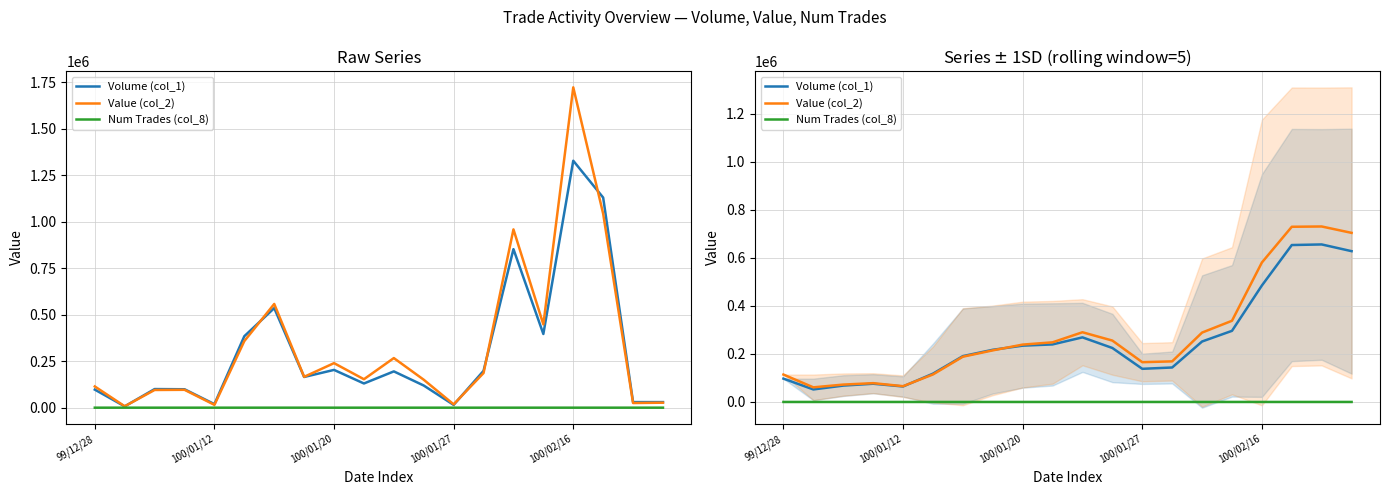

Which series has the largest total across all categories?

Value (col_2)